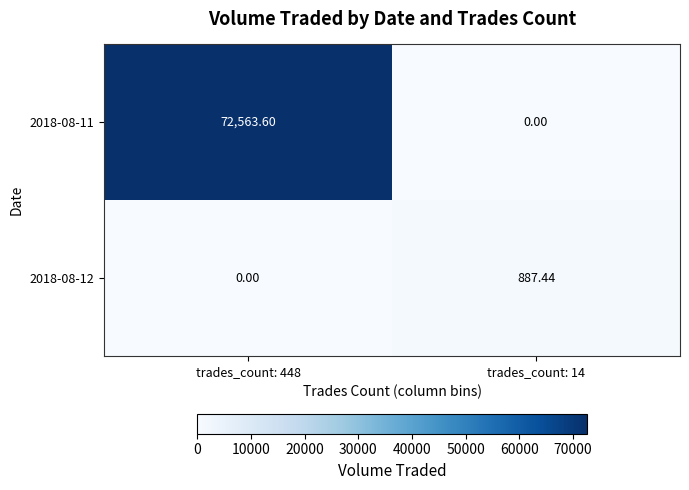

At how many categories does at least one series exceed 60758?

1